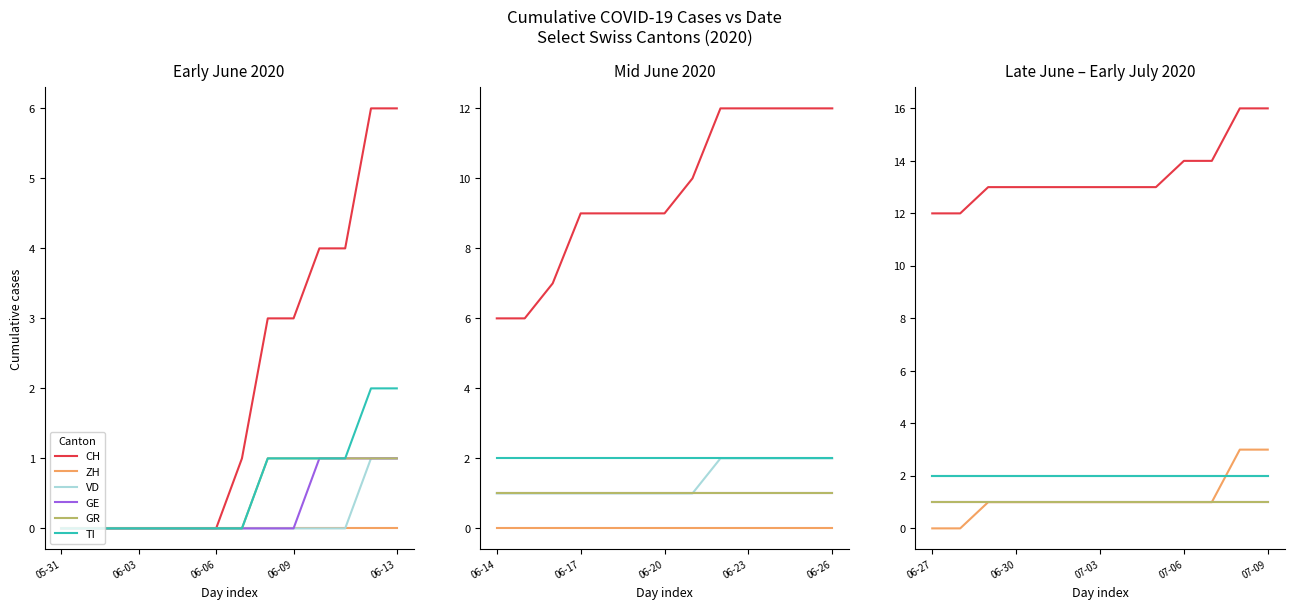

Which series has the largest range (max minus min)?

CH